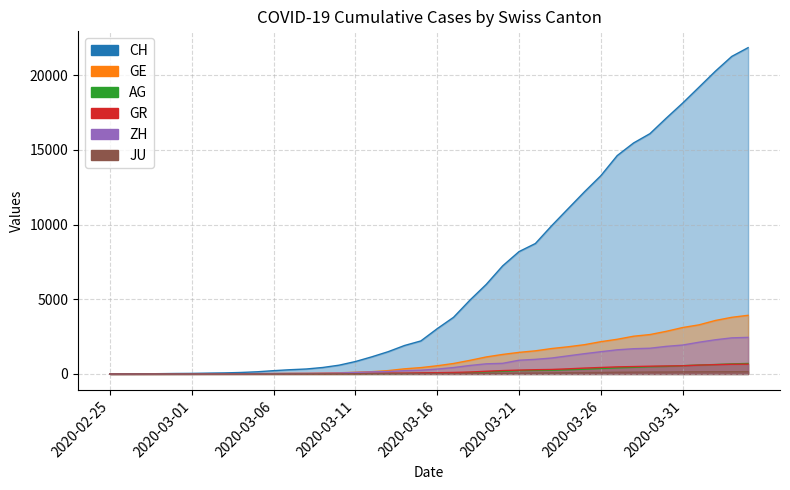

Which series has the largest total across all categories?

CH